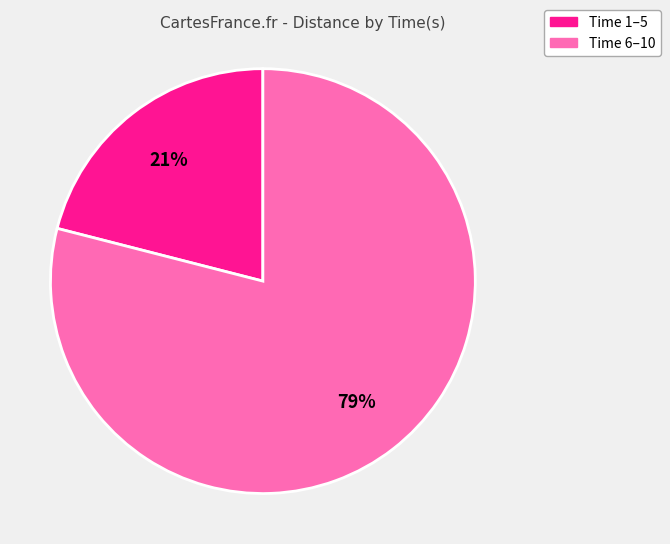

To the nearest percent, what is the difference between the largest and smallest slice percentages?

58%